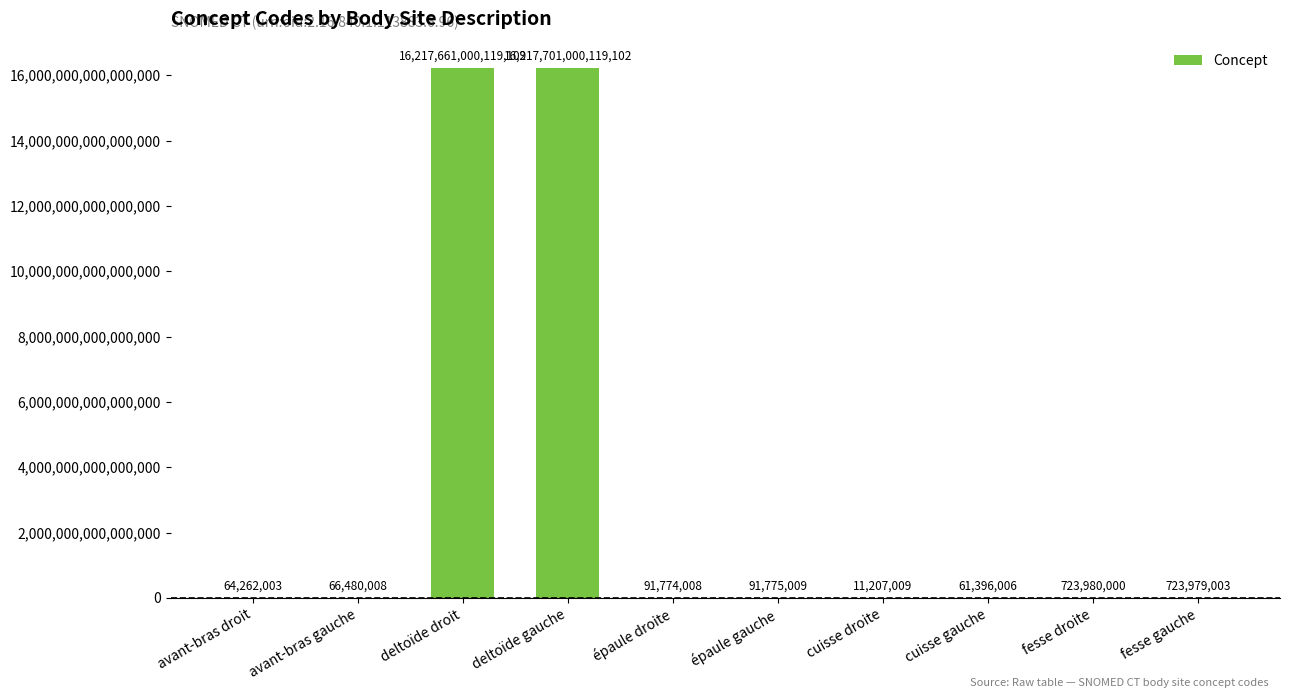

True or false: the data shows 16217661000119108 at deltoïde droit.

True